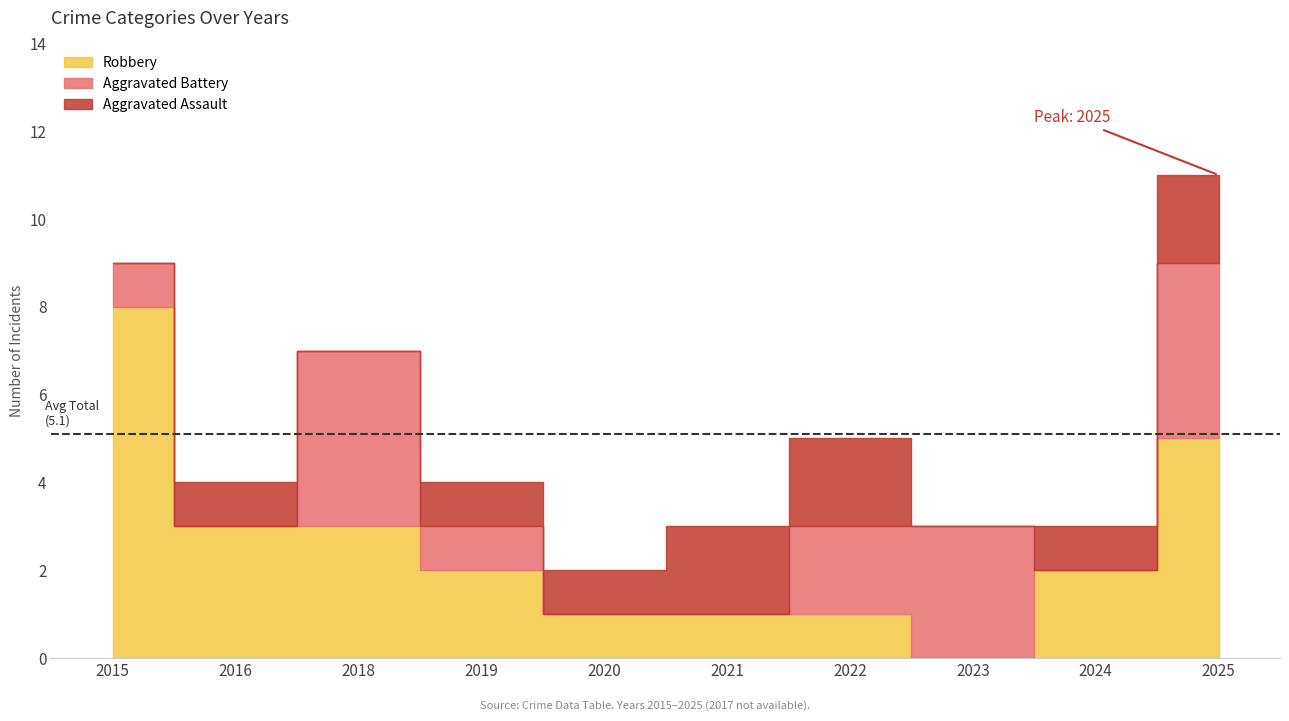

What is the average value of the Total series?

5